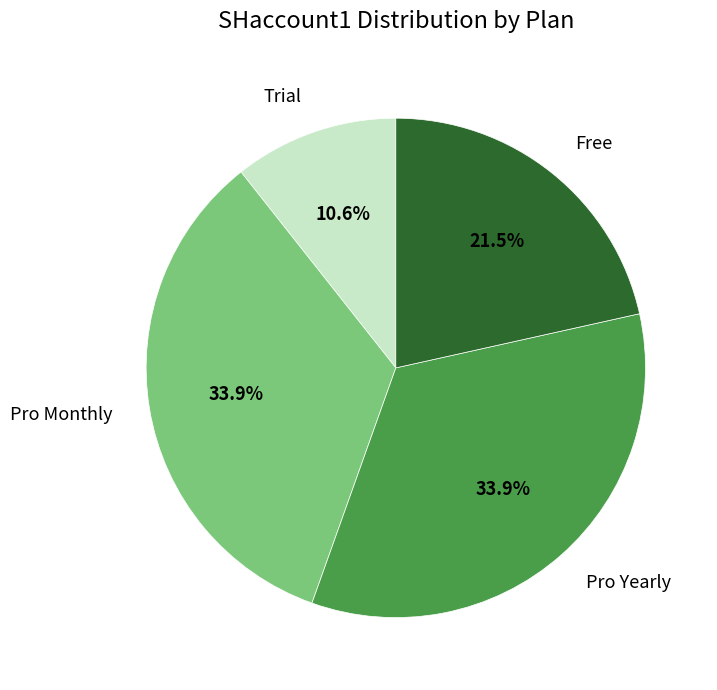

Does any single category account for the majority?

No